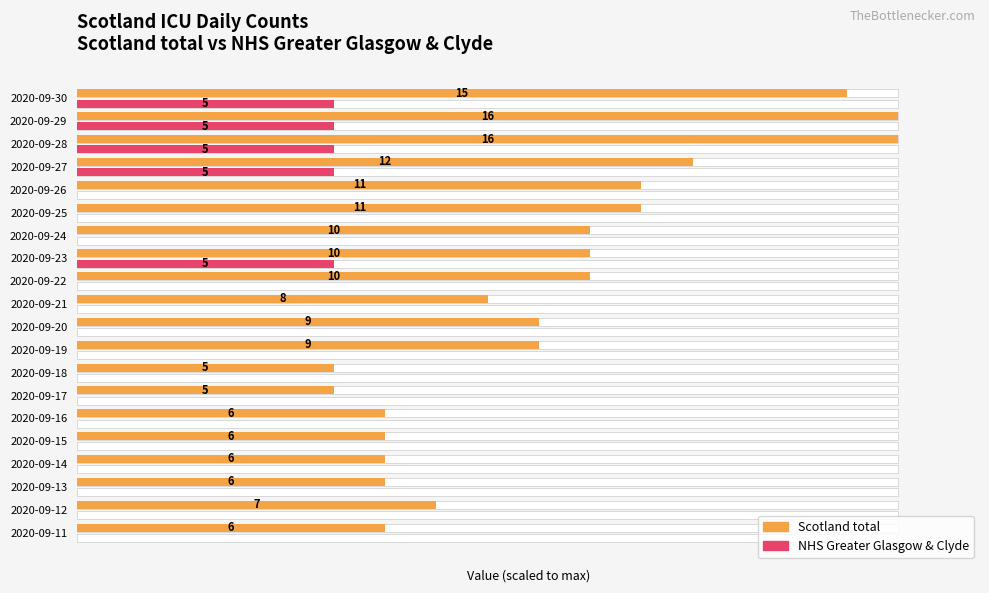

Which series has the largest range (max minus min)?

Scotland total